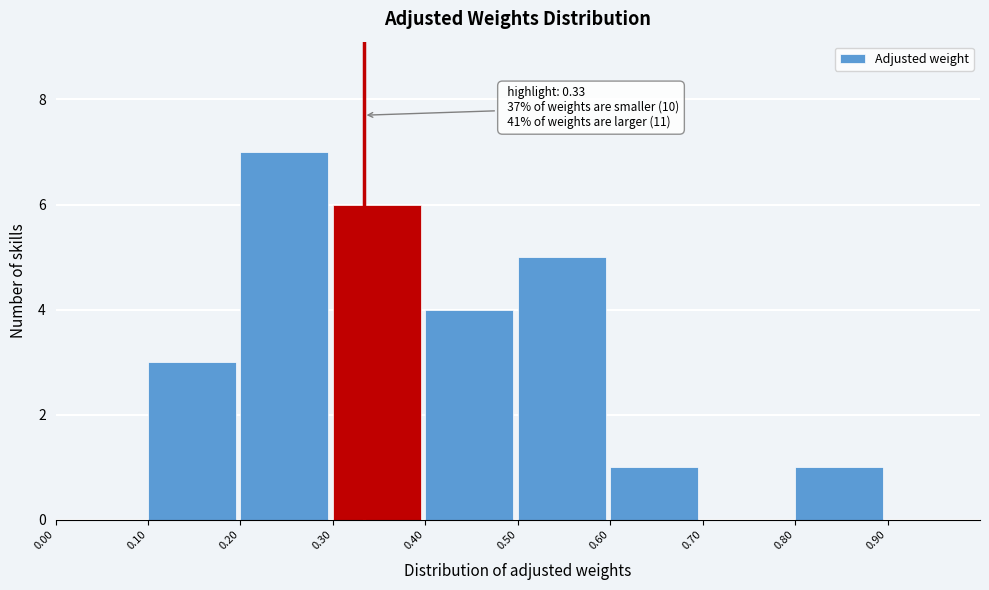

Which range on the x-axis has the tallest bar?

0.2 to 0.3